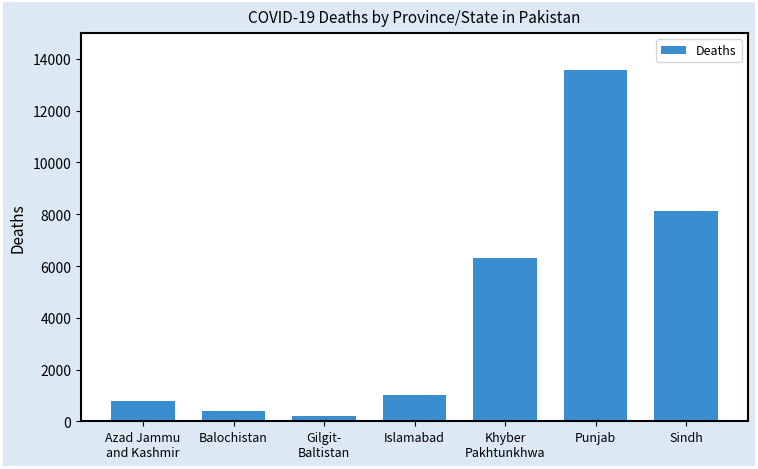

What is the average value?

4343